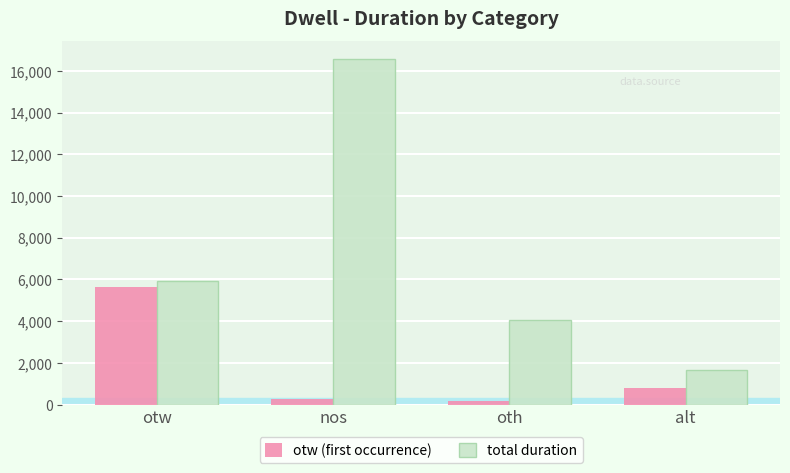

Count the number of data series in this chart.

2